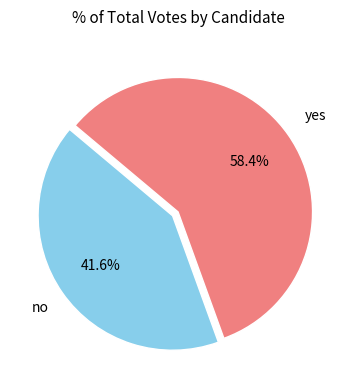

Which slice represents more than half of the pie?

yes